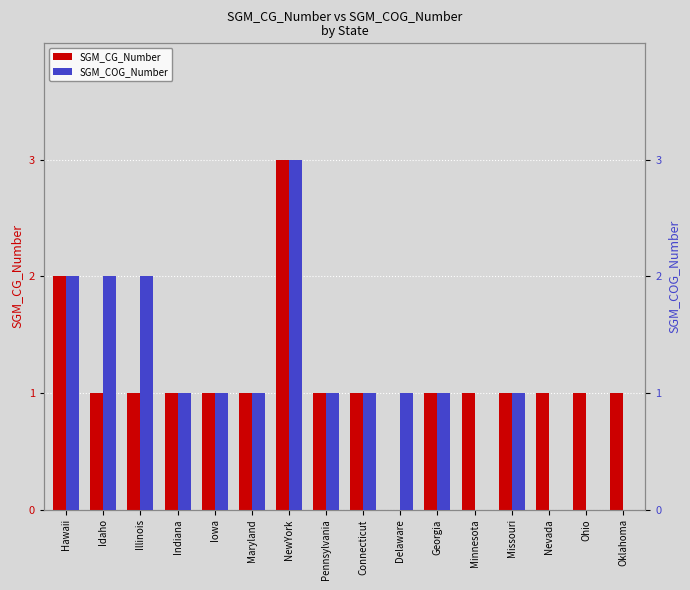

Where does the SGM_COG_Number series first go above 1?

Hawaii